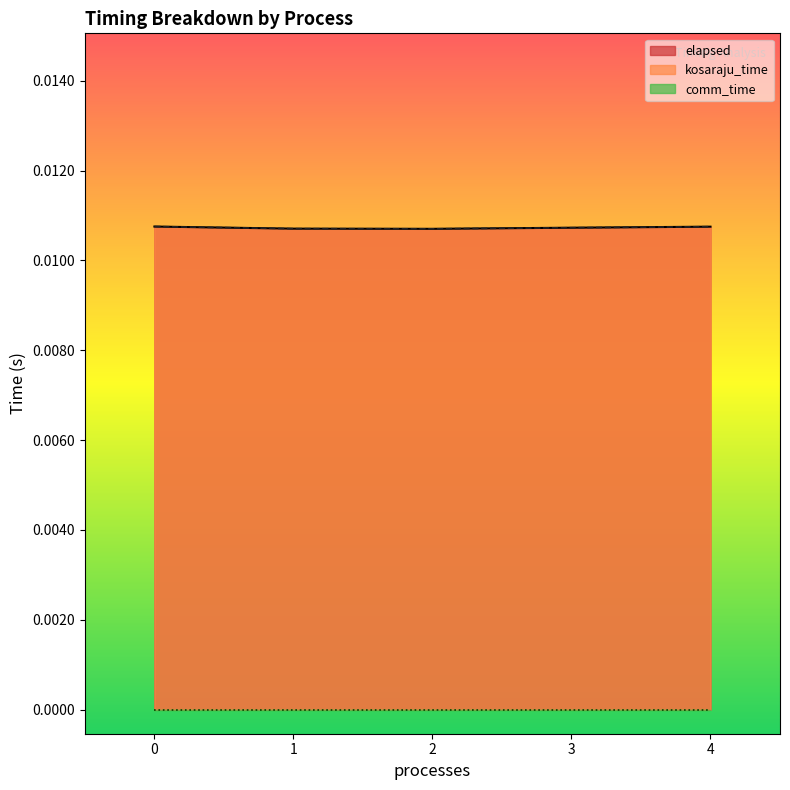

True or false: elapsed and kosaraju_time intersect in this chart.

False